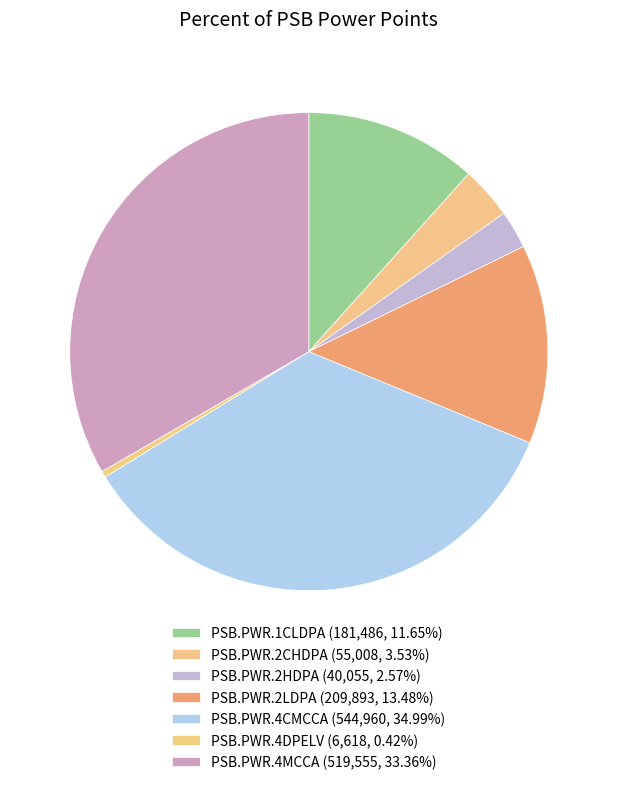

To the nearest percent, what is the average slice percentage?

14%